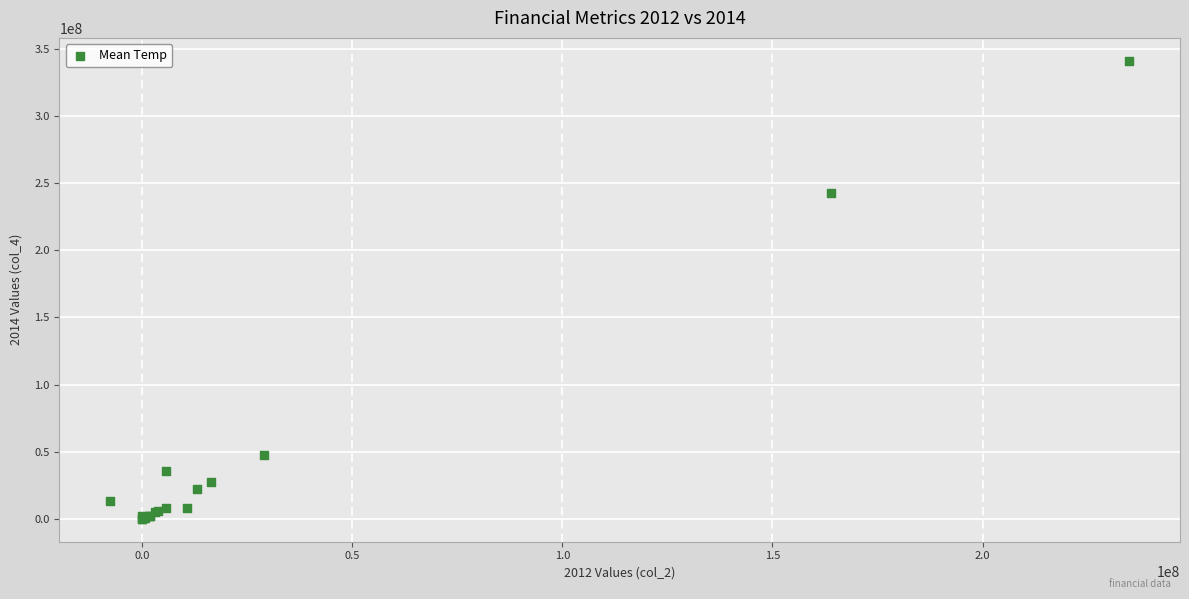

What Y value in the scatter plot is closest to 170545500?

242393000.0